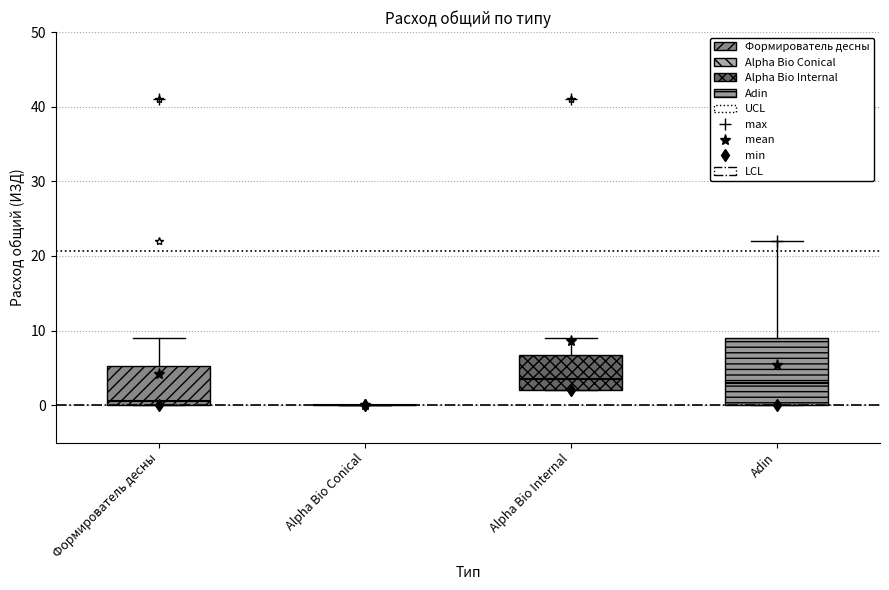

Reading left to right, read every box against the y-axis: the position of its median line, the range the box covers, and the ends of its whiskers. The values are not printed on the chart, so give them approximately, as read against the axis.

Формирователь десны: median 1, box 0 to 5, whiskers 0 to 9
Alpha Bio Conical: box collapsed to a line at 0, whiskers 0 to 0
Alpha Bio Internal: median 4, box 2 to 7, whiskers 2 to 9
Adin: median 3, box 0 to 9, whiskers 0 to 22